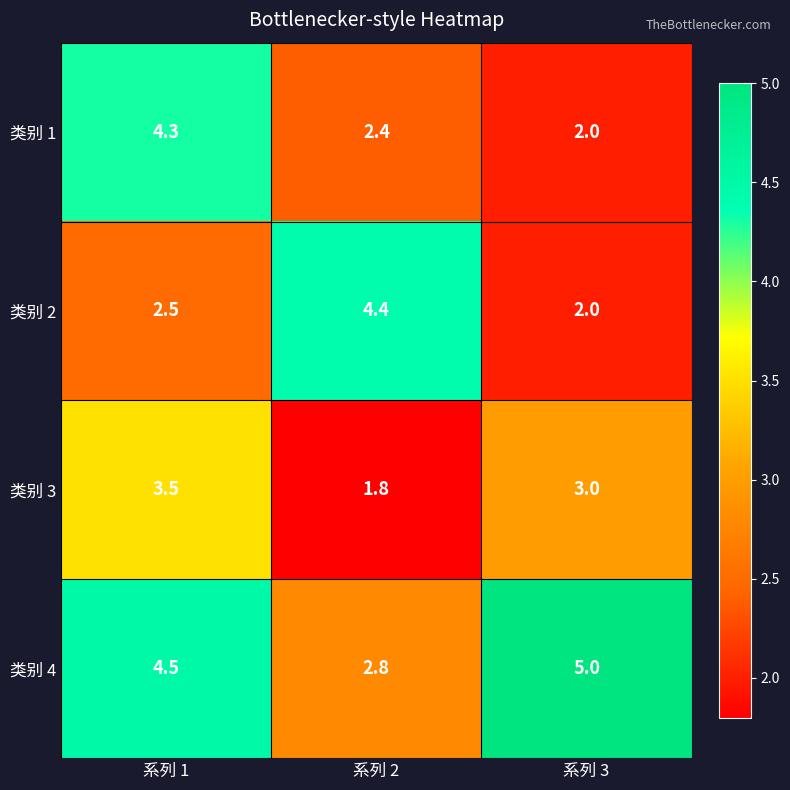

What is the maximum value shown in the chart?

5.0